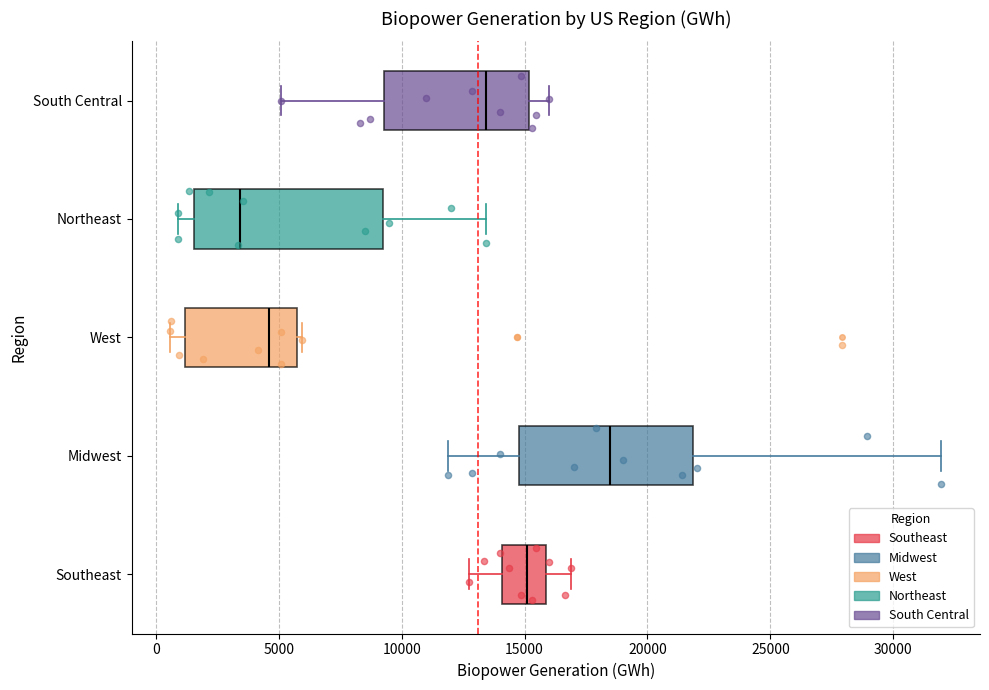

Where does the right whisker of the box for Southeast end on the x-axis? The values are not printed on the chart, so give them approximately, as read against the axis.

17000